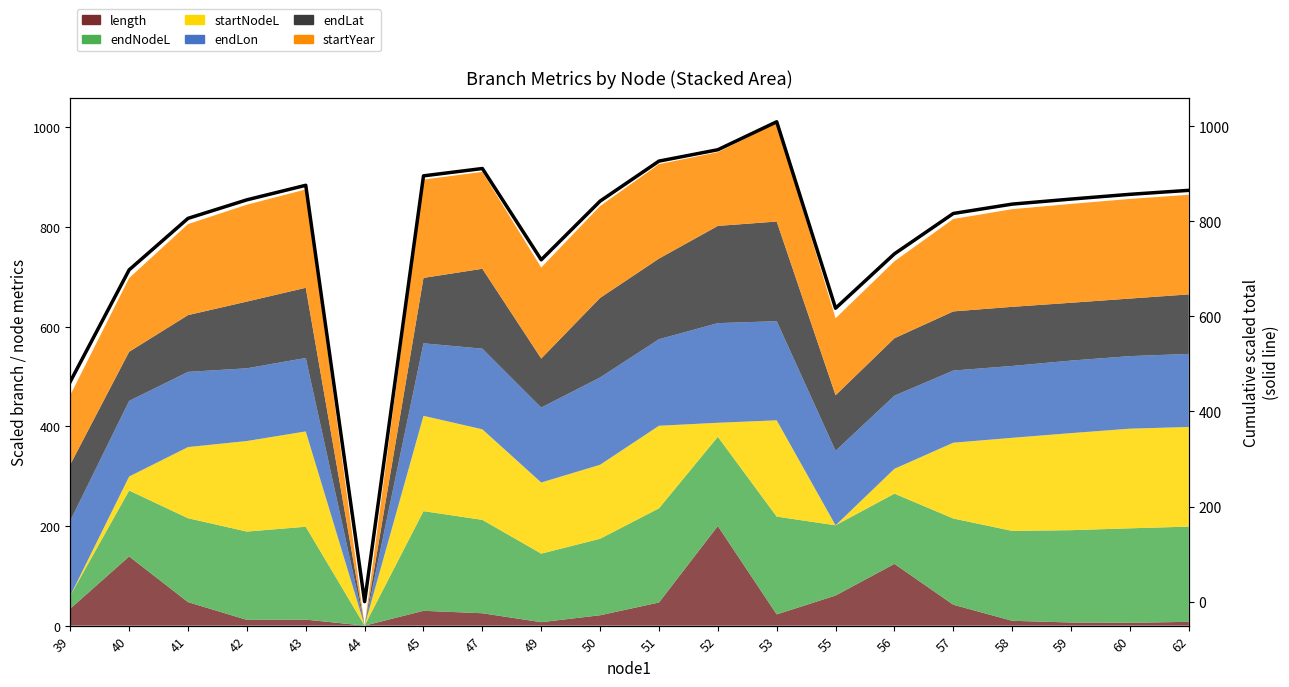

What is the sum of the values at 60 and 55?

1473.4